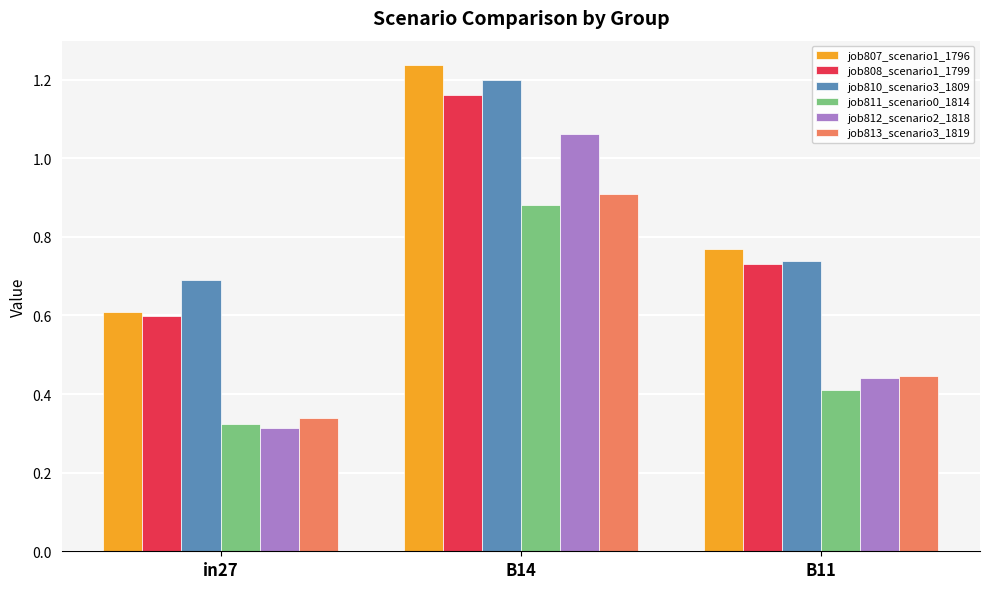

Which series has the widest spread of values?

job812_scenario2_1818